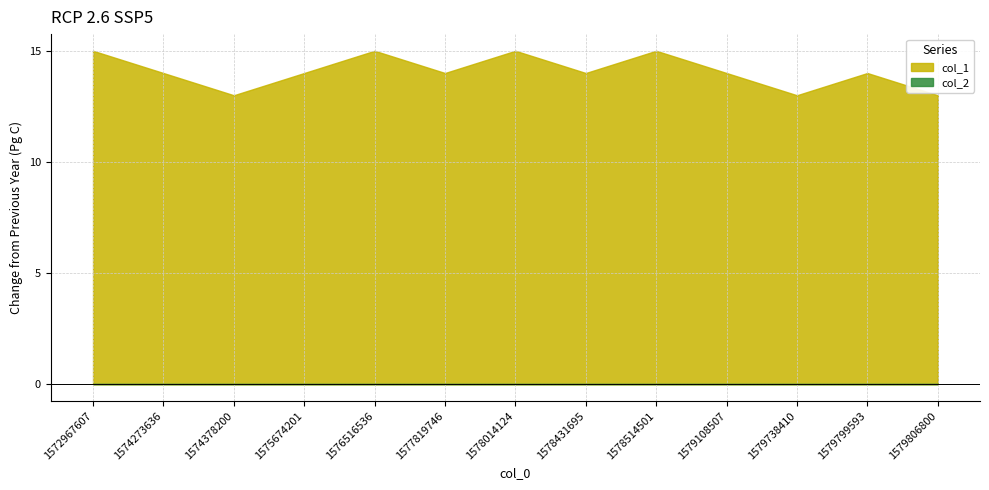

Rank the series by their average value, from lowest to highest.

col_2, col_1